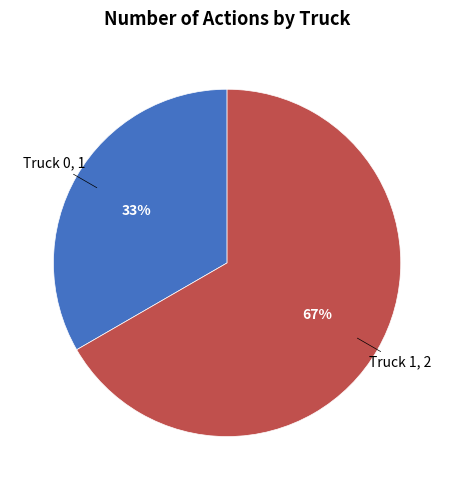

Does any single category account for the majority?

Yes